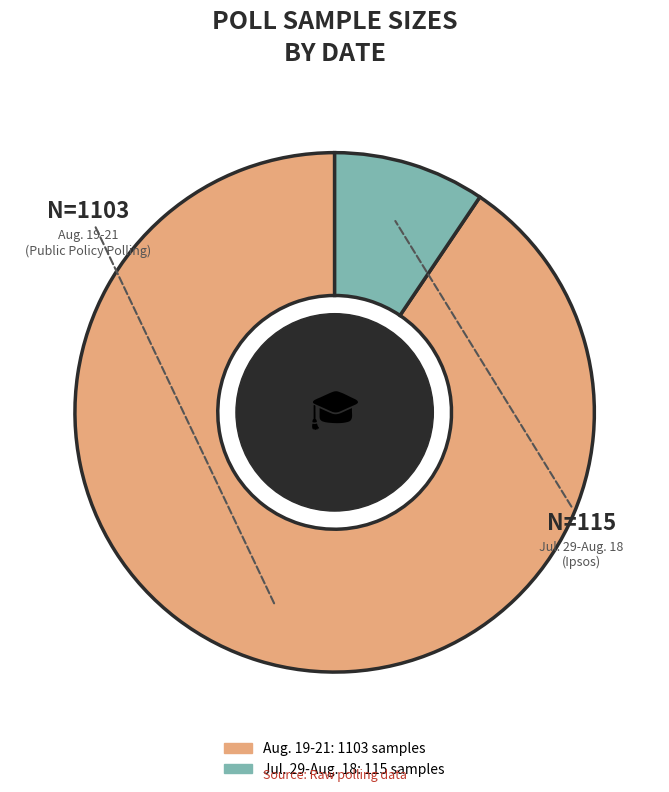

Rank the categories by value from highest to lowest.

Aug. 19-21, Jul. 29-Aug. 18